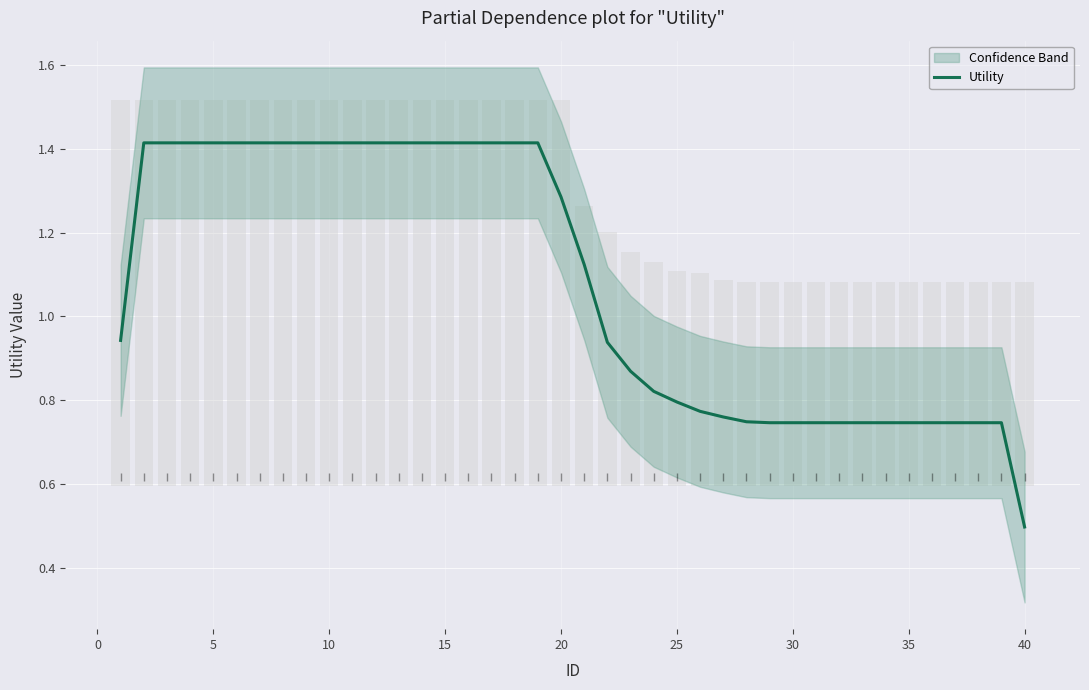

Which category has the lowest value in the Utility series?

40